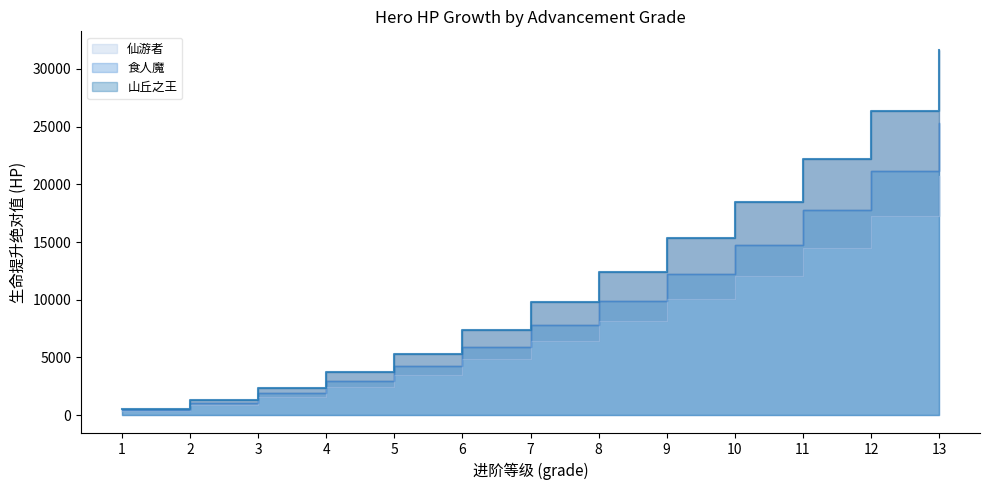

The 仙游者_hp series shows 1308 at 2. True or false?

False